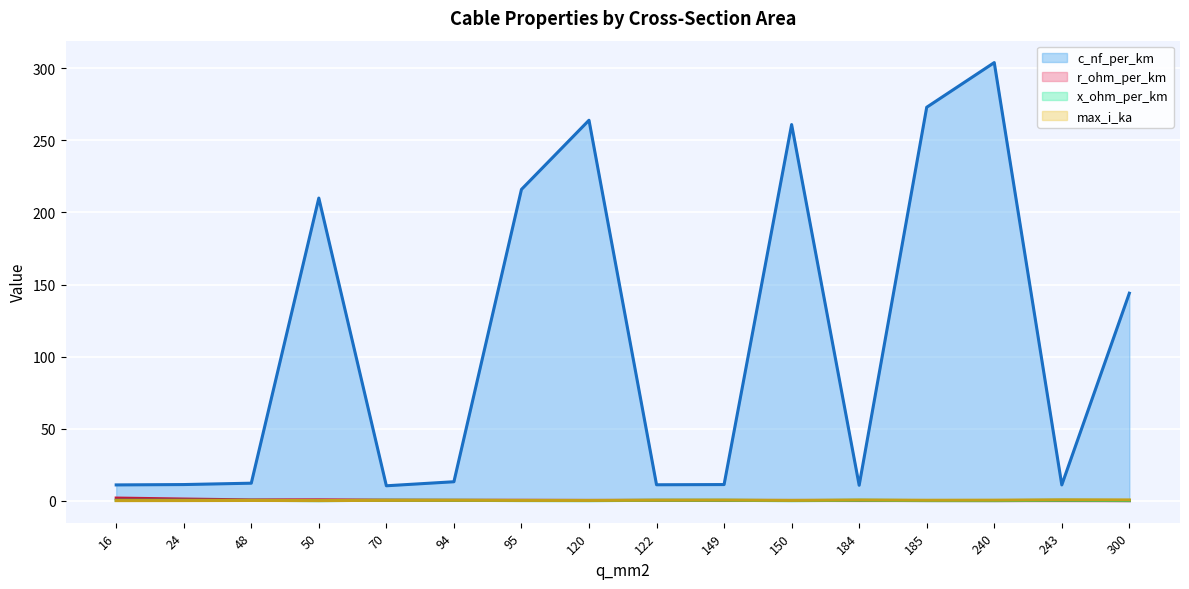

Reading left to right, transcribe all the data shown in this chart.

c_nf_per_km (trend): 11.0	11.2	12.2	210.0	10.4	13.2	216.0	264.0	11.1	11.2	261.0	10.8	273.0	304.0	11.0	144.0
r_ohm_per_km (trend): 1.9	1.2	0.6	0.6	0.4	0.3	0.3	0.2	0.2	0.2	0.2	0.2	0.2	0.1	0.1	0.1
x_ohm_per_km (trend): 0.3	0.3	0.3	0.1	0.3	0.3	0.1	0.1	0.3	0.3	0.1	0.3	0.1	0.1	0.3	0.1
max_i_ka (trend): 0.1	0.1	0.2	0.1	0.3	0.3	0.3	0.2	0.4	0.5	0.3	0.5	0.4	0.4	0.6	0.6